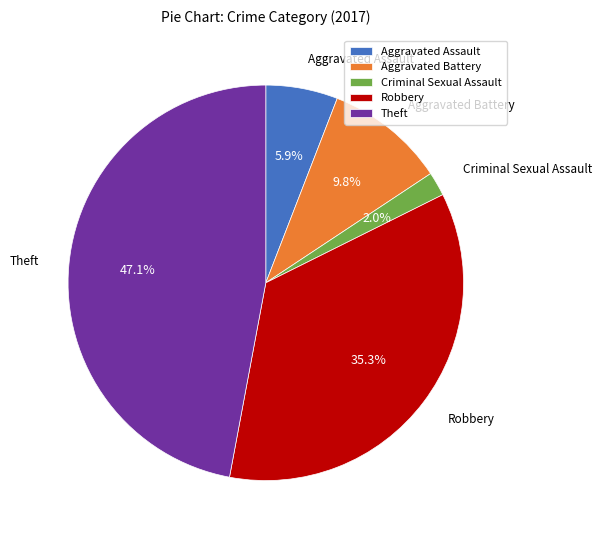

Is Criminal Sexual Assault the majority of the pie?

No